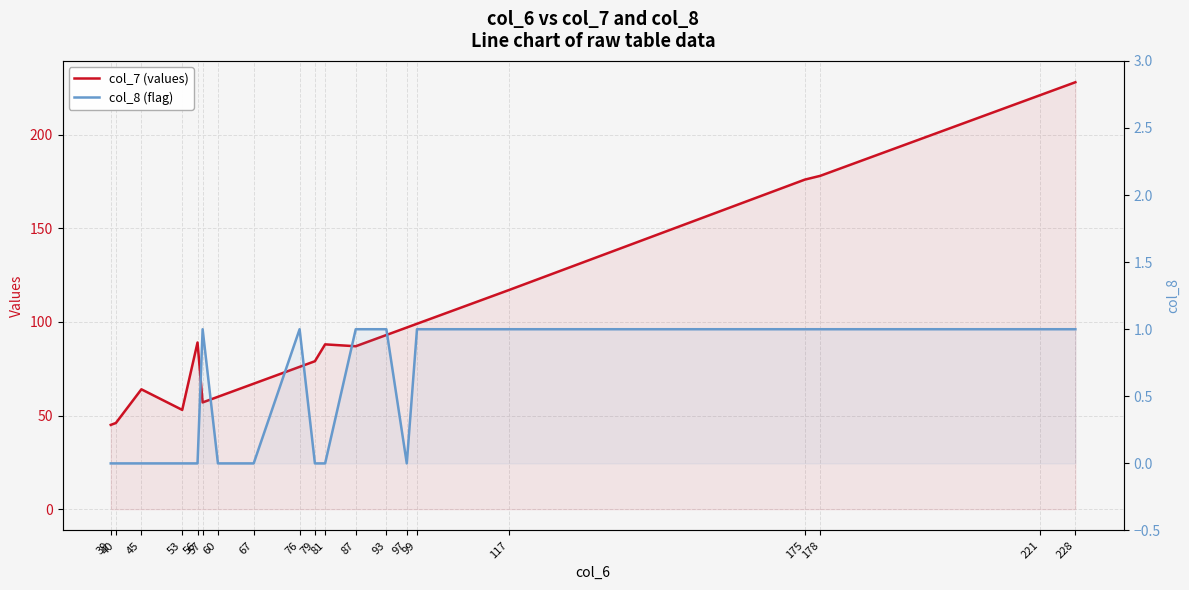

True or false: col_7 (values) has a value of 79 at 79.

True